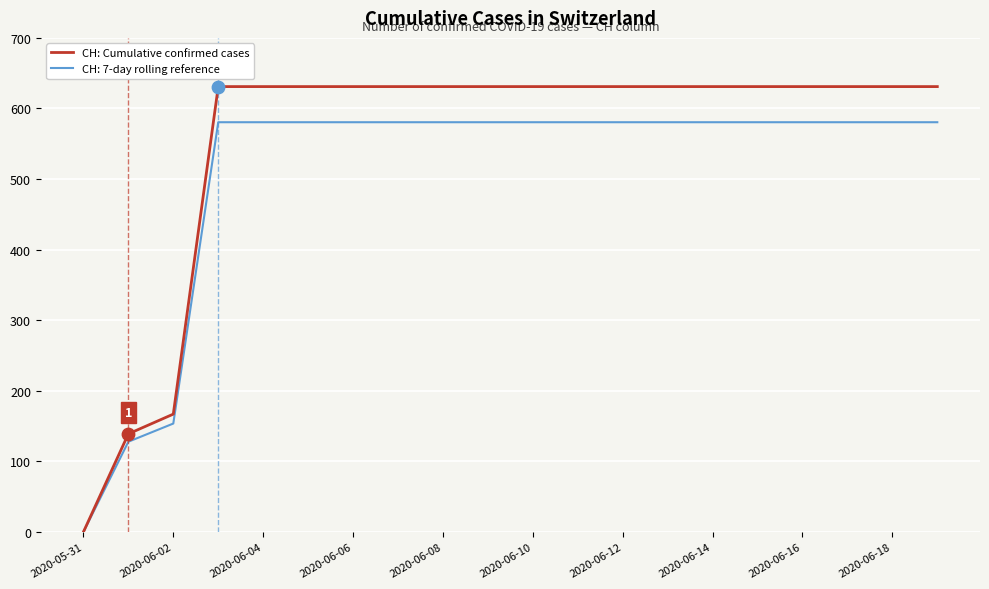

Which series has the largest range (max minus min)?

CH: Cumulative confirmed cases